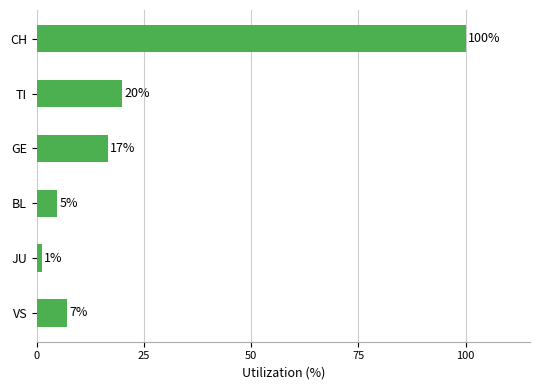

Does the chart contain any negative values?

No